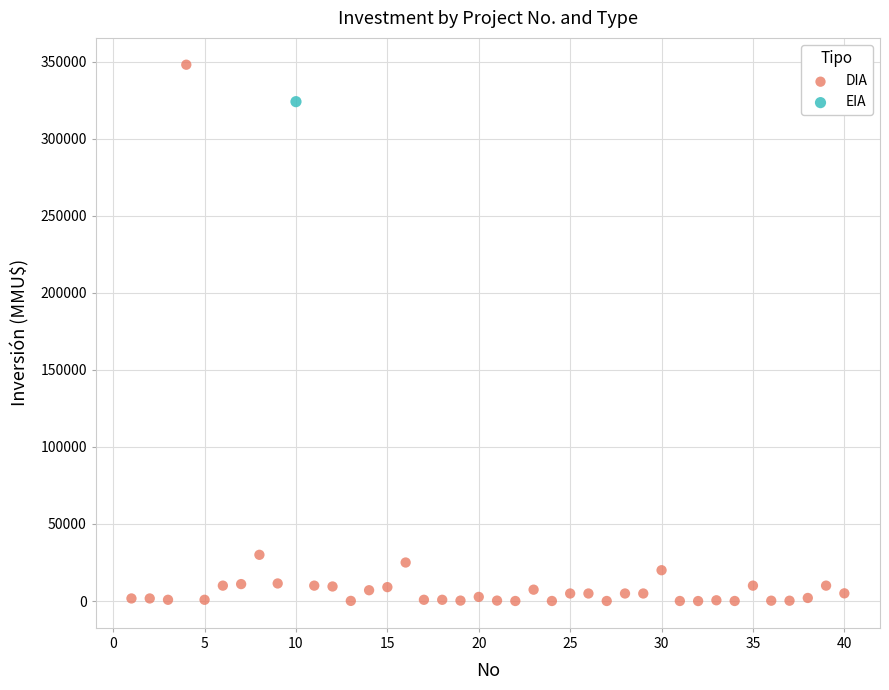

What are all the series names shown in the legend?

DIA, EIA